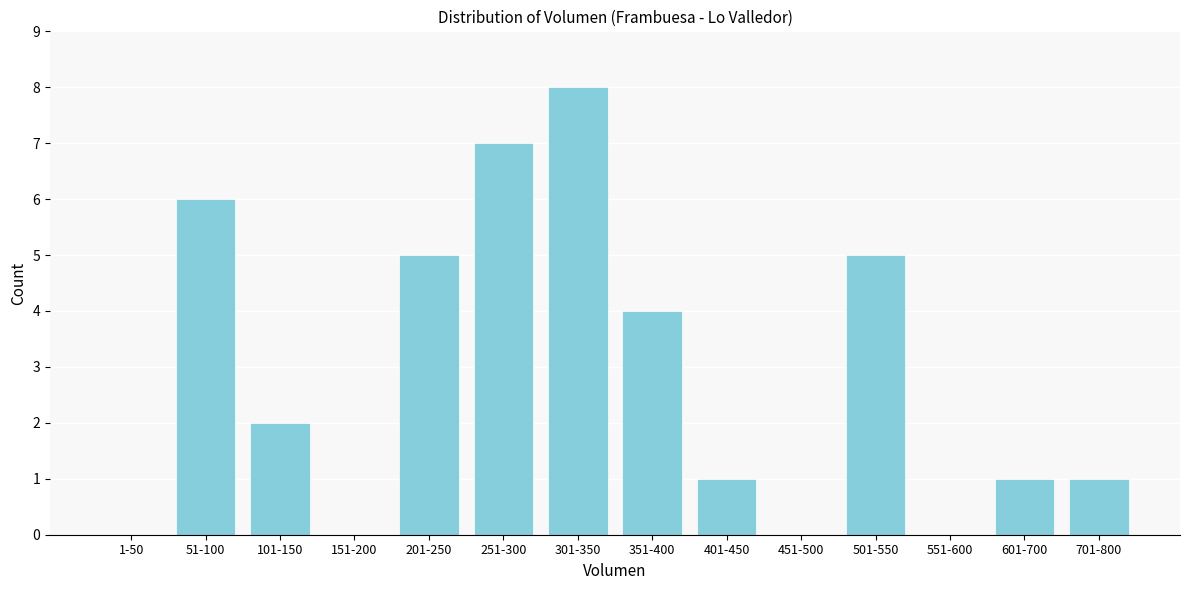

Reading left to right, transcribe all the data shown in this chart.

1-50=0	51-100=6	101-150=2	151-200=0	201-250=5	251-300=7	301-350=8	351-400=4	401-450=1	451-500=0	501-550=5	551-600=0	601-700=1	701-800=1